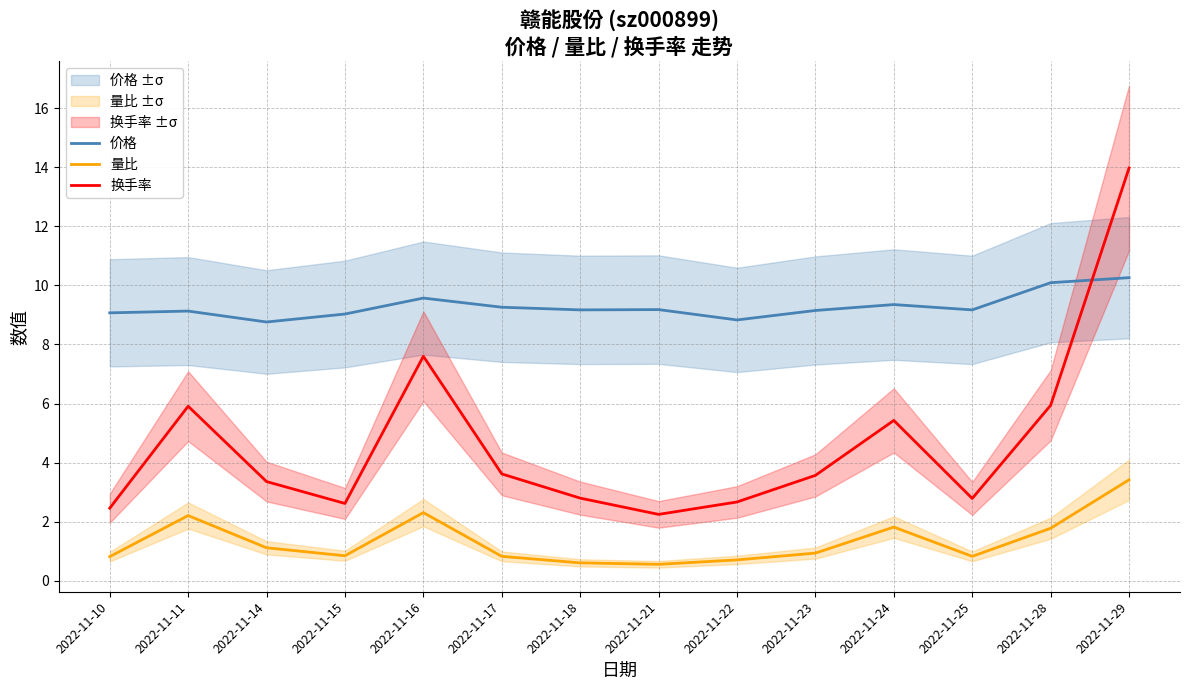

How many interior local valleys does the 价格 series have?

4